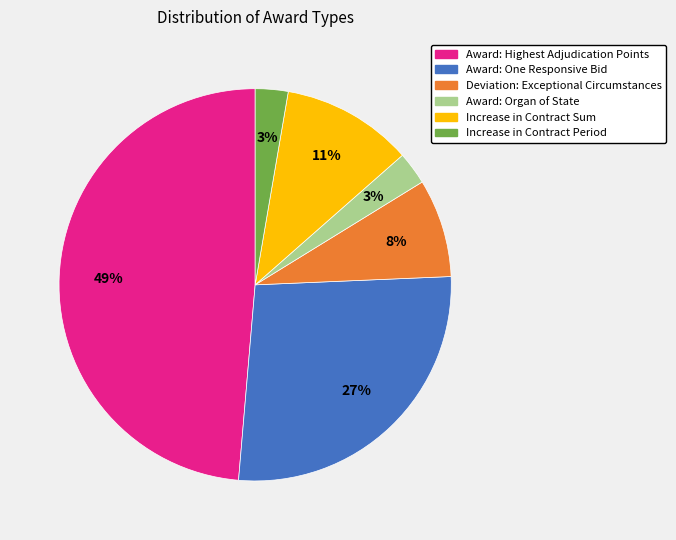

Which category has the biggest portion of the pie?

Award: Highest Adjudication Points